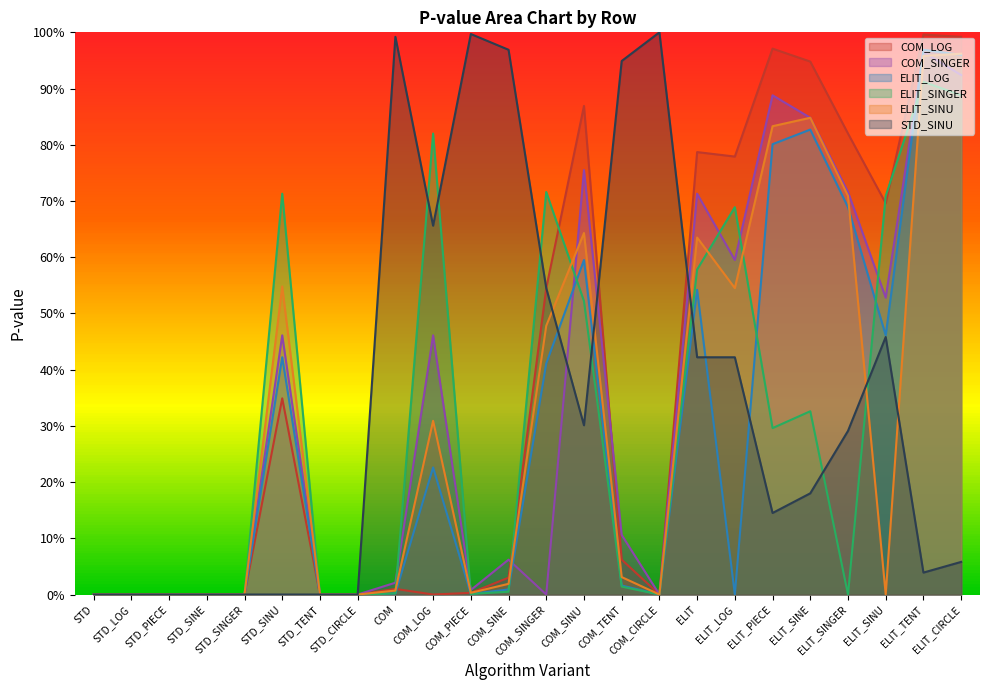

What are all the series names shown in the legend?

COM_LOG, COM_SINGER, ELIT_LOG, ELIT_SINGER, ELIT_SINU, STD_SINU